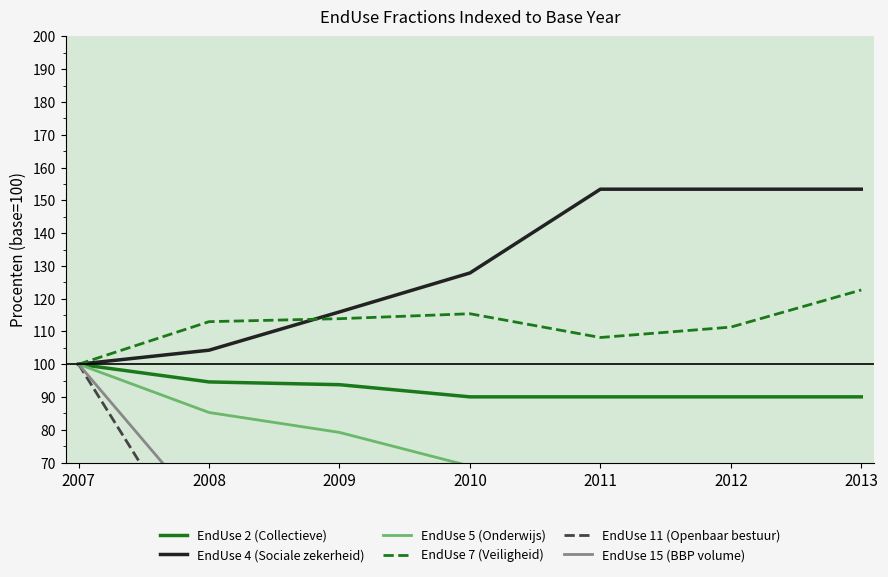

Reading right to left, what are all the values shown in this chart?

EndUse 2 (Collectieve): 90.1	90.1	90.1	90.1	93.8	94.6	100.0
EndUse 4 (Sociale zekerheid): 153.4	153.4	153.4	127.8	116.0	104.3	100.0
EndUse 5 (Onderwijs): 50.3	52.1	60.9	68.9	79.2	85.3	100.0
EndUse 7 (Veiligheid): 122.7	111.3	108.2	115.4	113.9	113.0	100.0
EndUse 11 (Openbaar bestuur): 16.0	16.0	16.0	17.2	28.0	36.1	100.0
EndUse 15 (BBP volume): 21.2	21.2	21.2	26.7	39.6	53.2	100.0